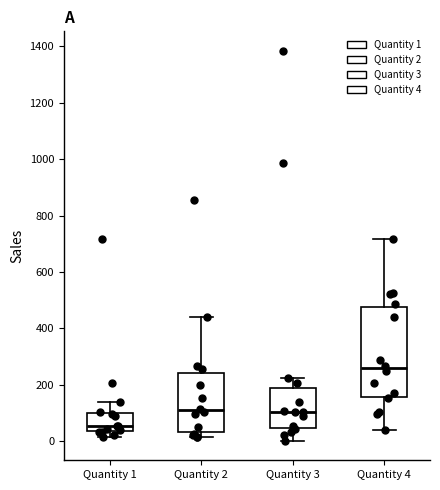

Which box is the tallest, from its lower edge to its upper edge?

Quantity 4